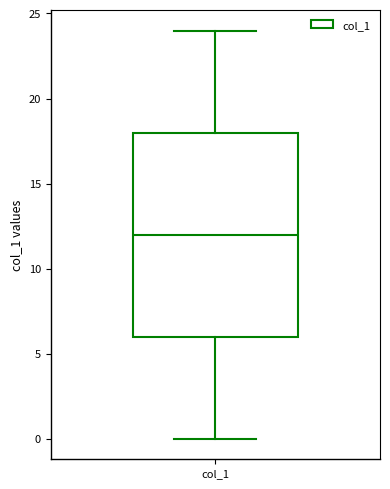

Transcribe this box plot: give where the median line is, the range the box spans, and where the two whiskers end, as read against the y-axis. The values are not printed on the chart, so give them approximately, as read against the axis.

median 12, box 6 to 18, whiskers 0 to 24